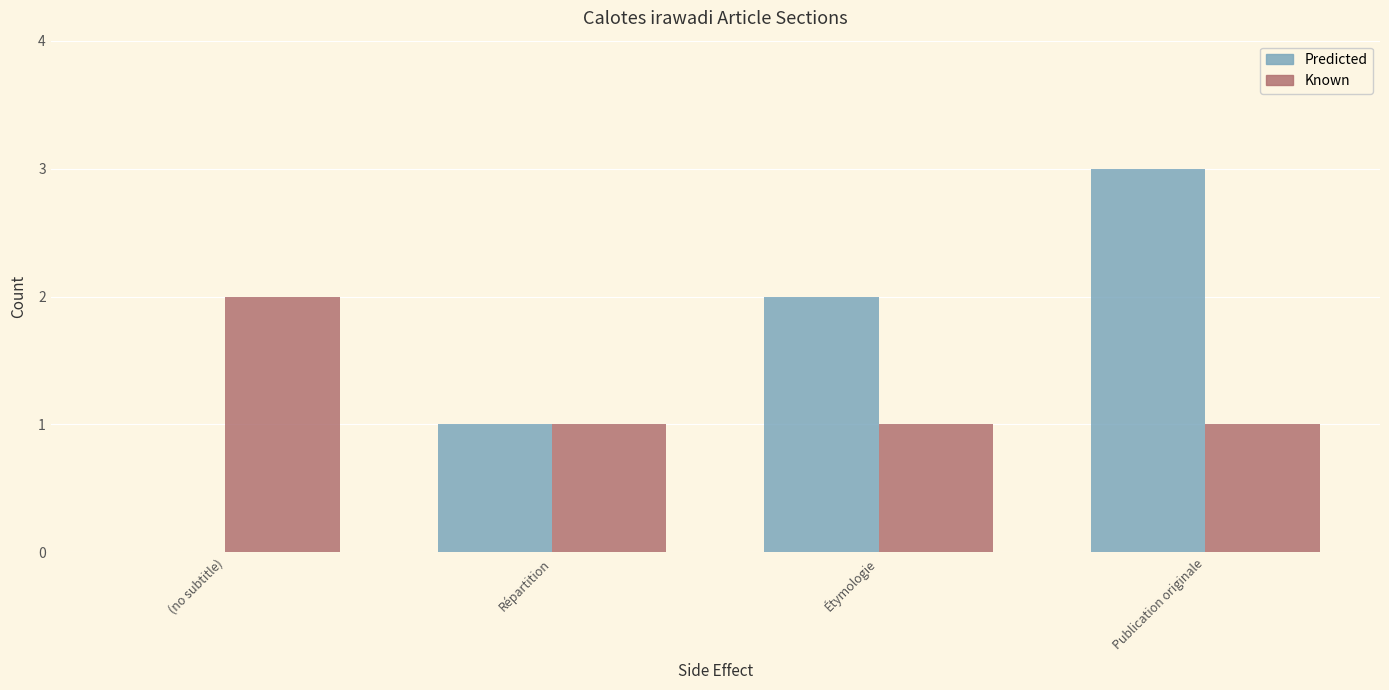

Is it true that Known equals 1 at Étymologie?

True